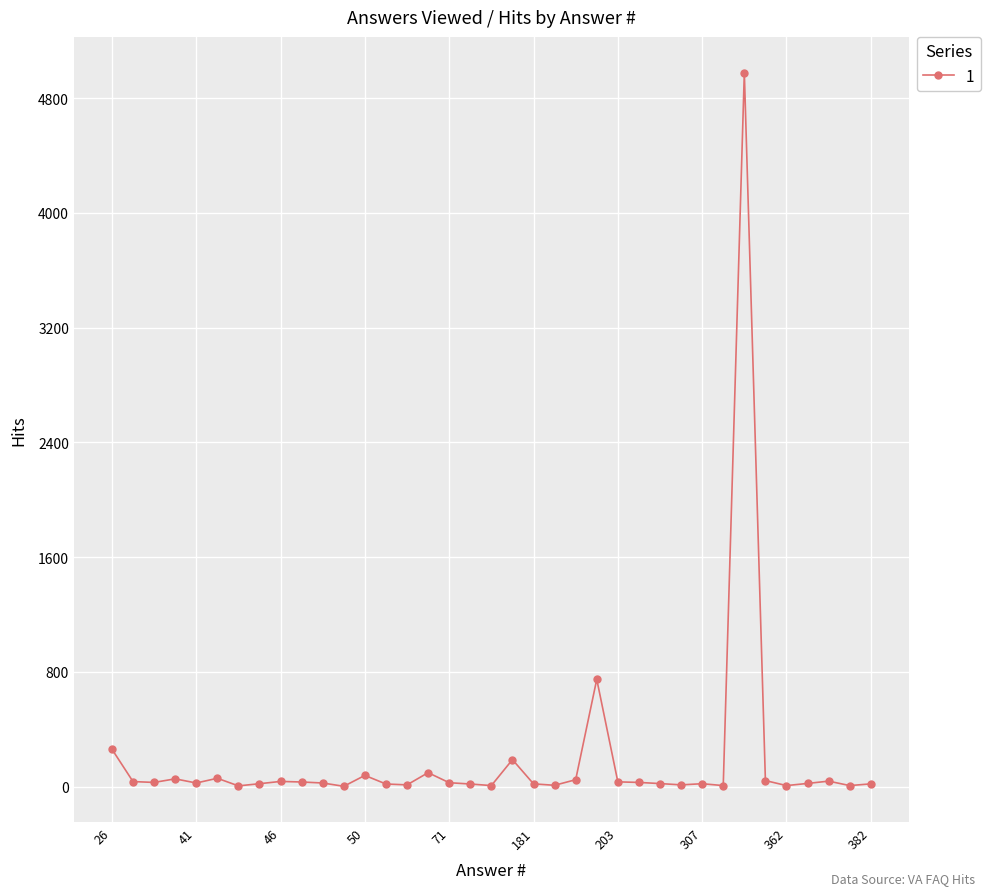

What is the difference between the maximum and minimum values?

4977